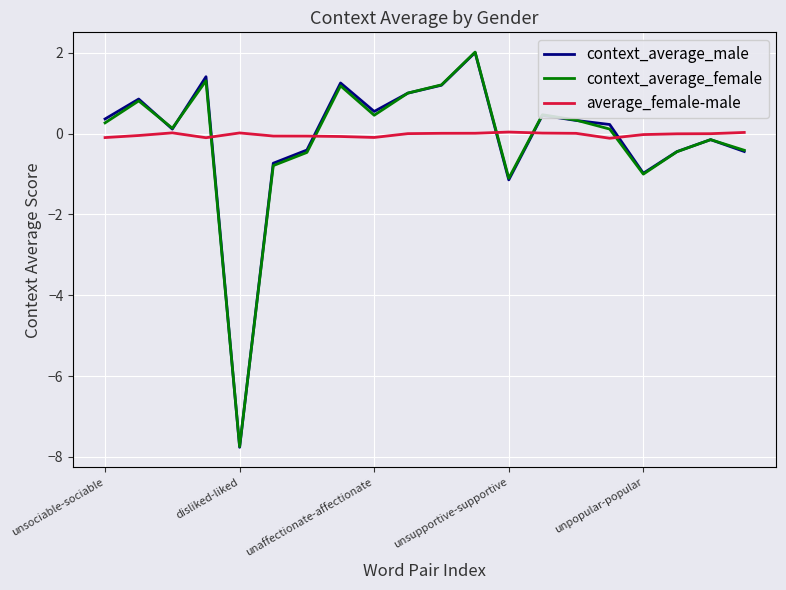

Which series has the largest range (max minus min)?

context_average_male